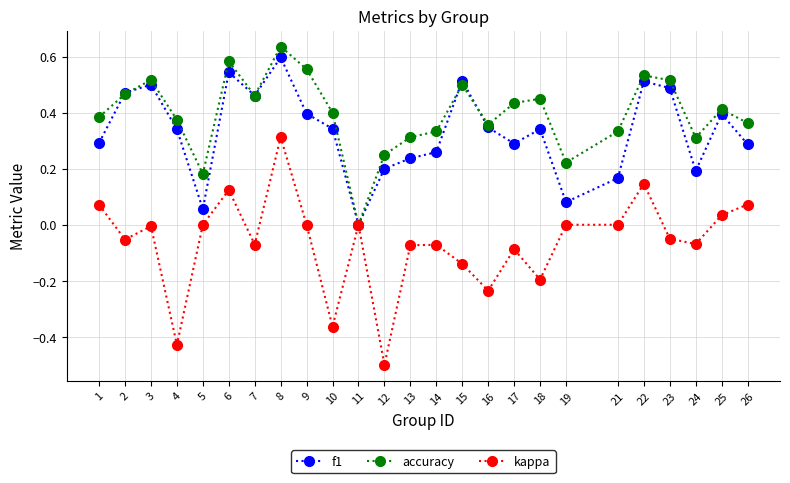

Which label corresponds to the largest value in the chart?

8